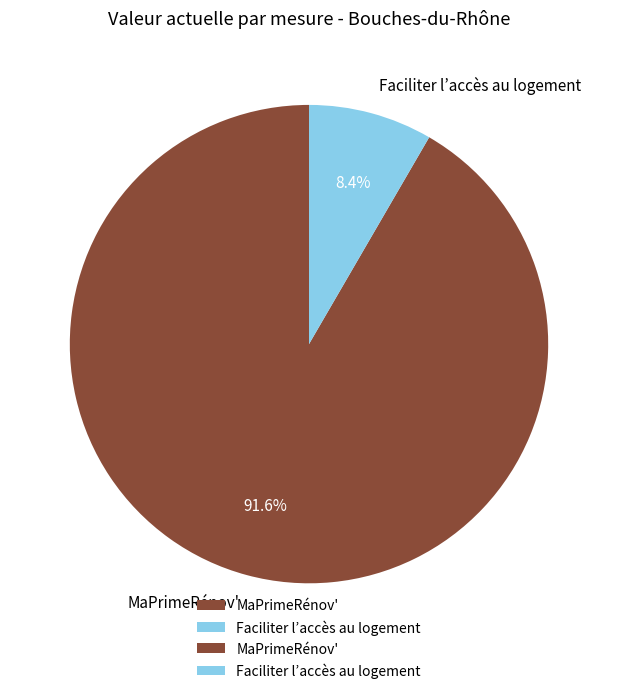

The MaPrimeRénov' slice represents 92% of the pie. True or false?

True